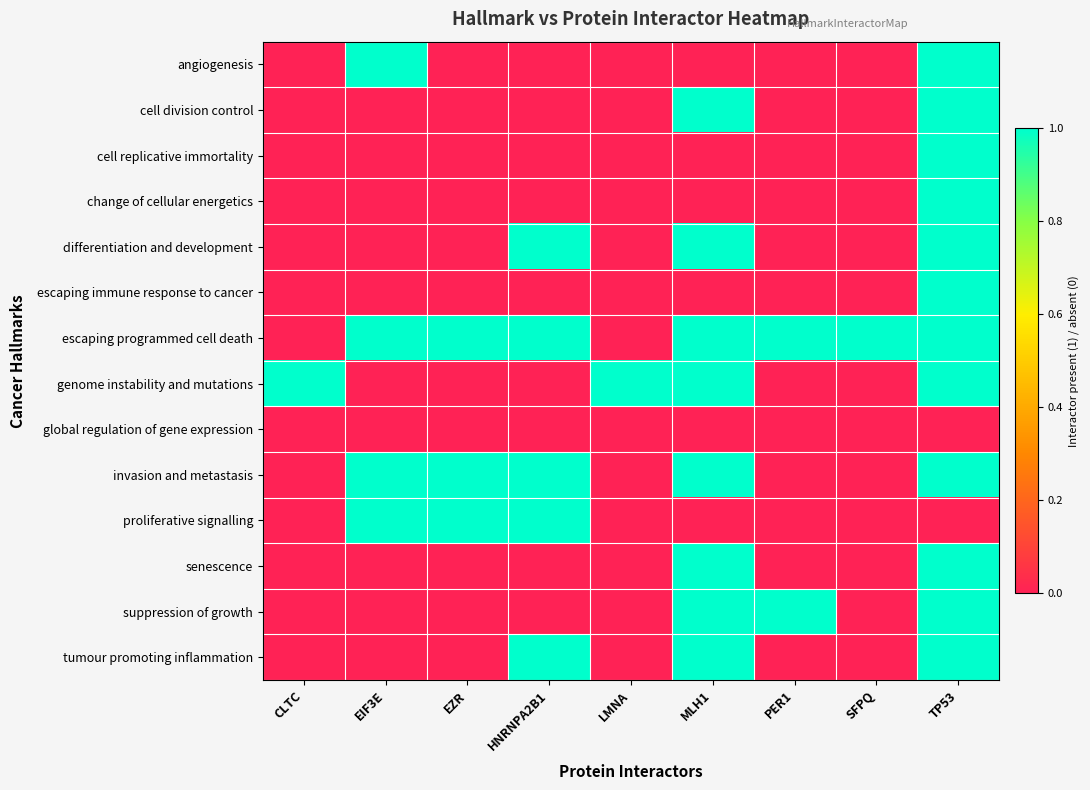

Reading left to right, extract all data points from this chart.

row_0: 0	1	0	0	0	0	0	0	1
row_1: 0	0	0	0	0	1	0	0	1
row_2: 0	0	0	0	0	0	0	0	1
row_3: 0	0	0	0	0	0	0	0	1
row_4: 0	0	0	1	0	1	0	0	1
row_5: 0	0	0	0	0	0	0	0	1
row_6: 0	1	1	1	0	1	1	1	1
row_7: 1	0	0	0	1	1	0	0	1
row_8: 0	0	0	0	0	0	0	0	0
row_9: 0	1	1	1	0	1	0	0	1
row_10: 0	1	1	1	0	0	0	0	0
row_11: 0	0	0	0	0	1	0	0	1
row_12: 0	0	0	0	0	1	1	0	1
row_13: 0	0	0	1	0	1	0	0	1